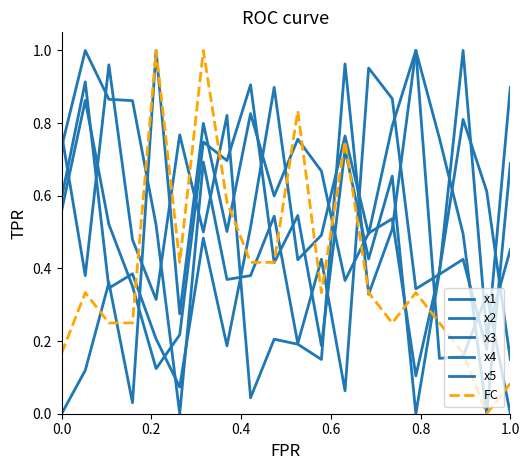

Does the chart display data point markers on the line(s)?

No